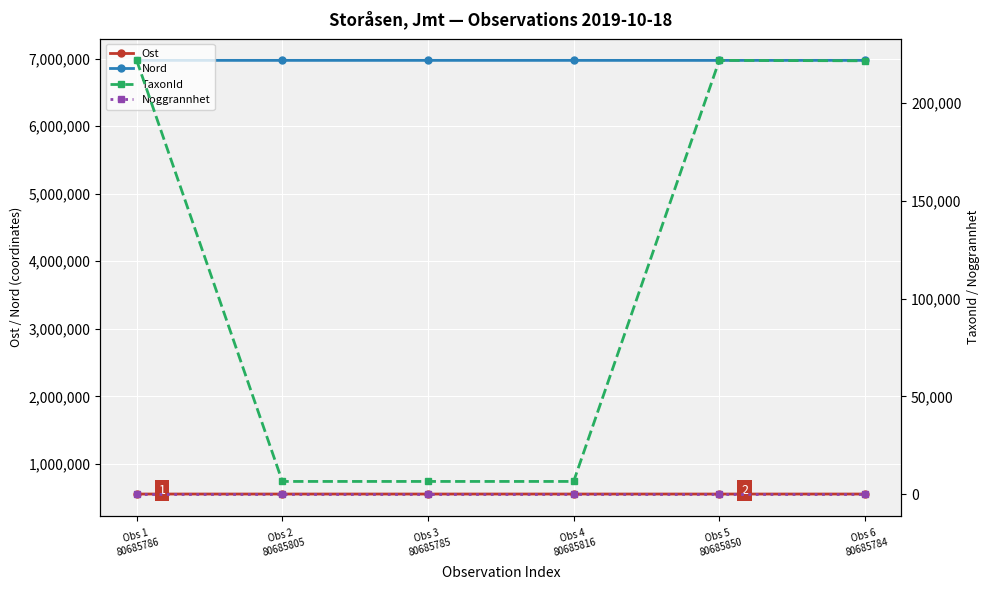

Is it true that Nord equals 6972982.8 at Obs 1
80685786?

True